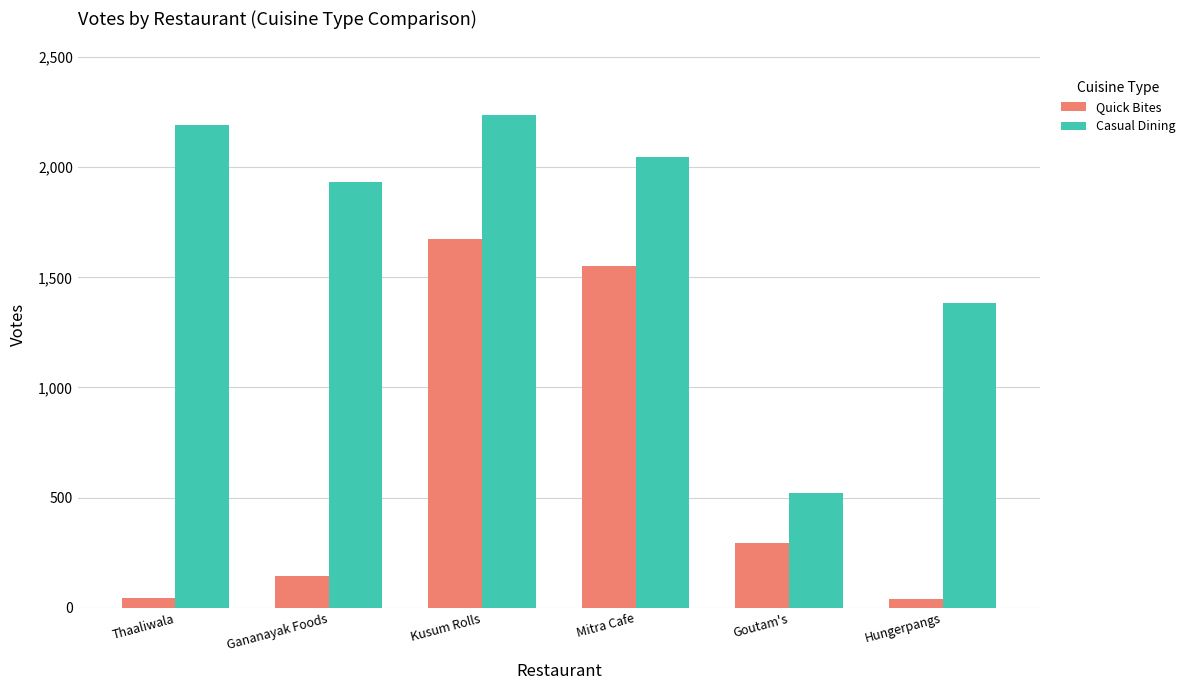

Are the bars grouped side by side (vs. stacked)?

Yes